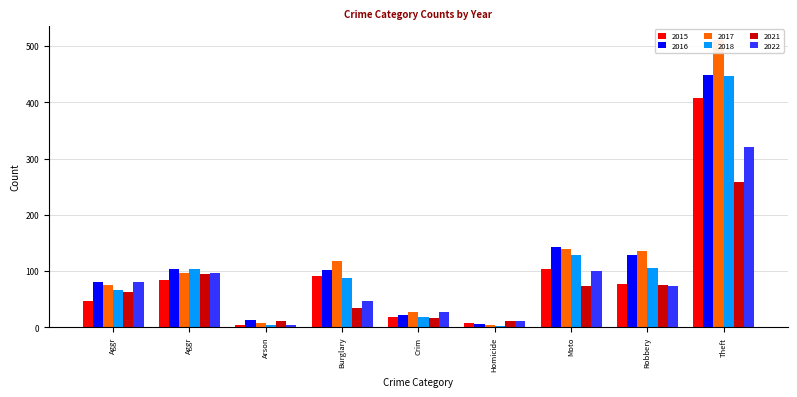

Which series changed the most between Aggravated Assault and Aggravated Battery?

2015